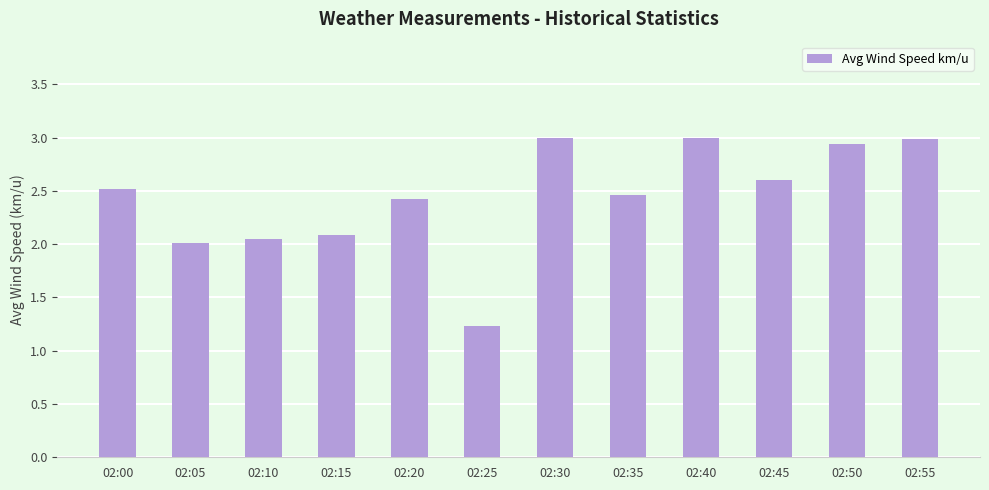

Between 02:05 and 02:35, which is larger?

02:35